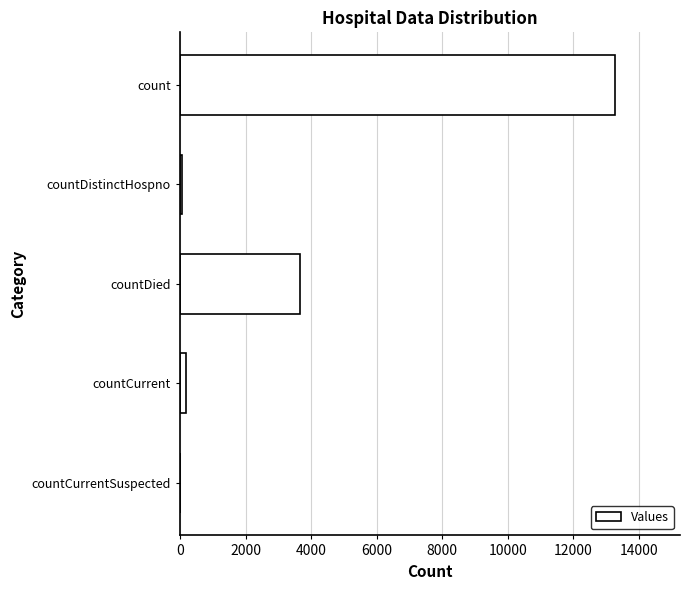

Reading top to bottom, list all the values displayed in this chart.

count=13263	countDistinctHospno=73	countDied=3655	countCurrent=197	countCurrentSuspected=0